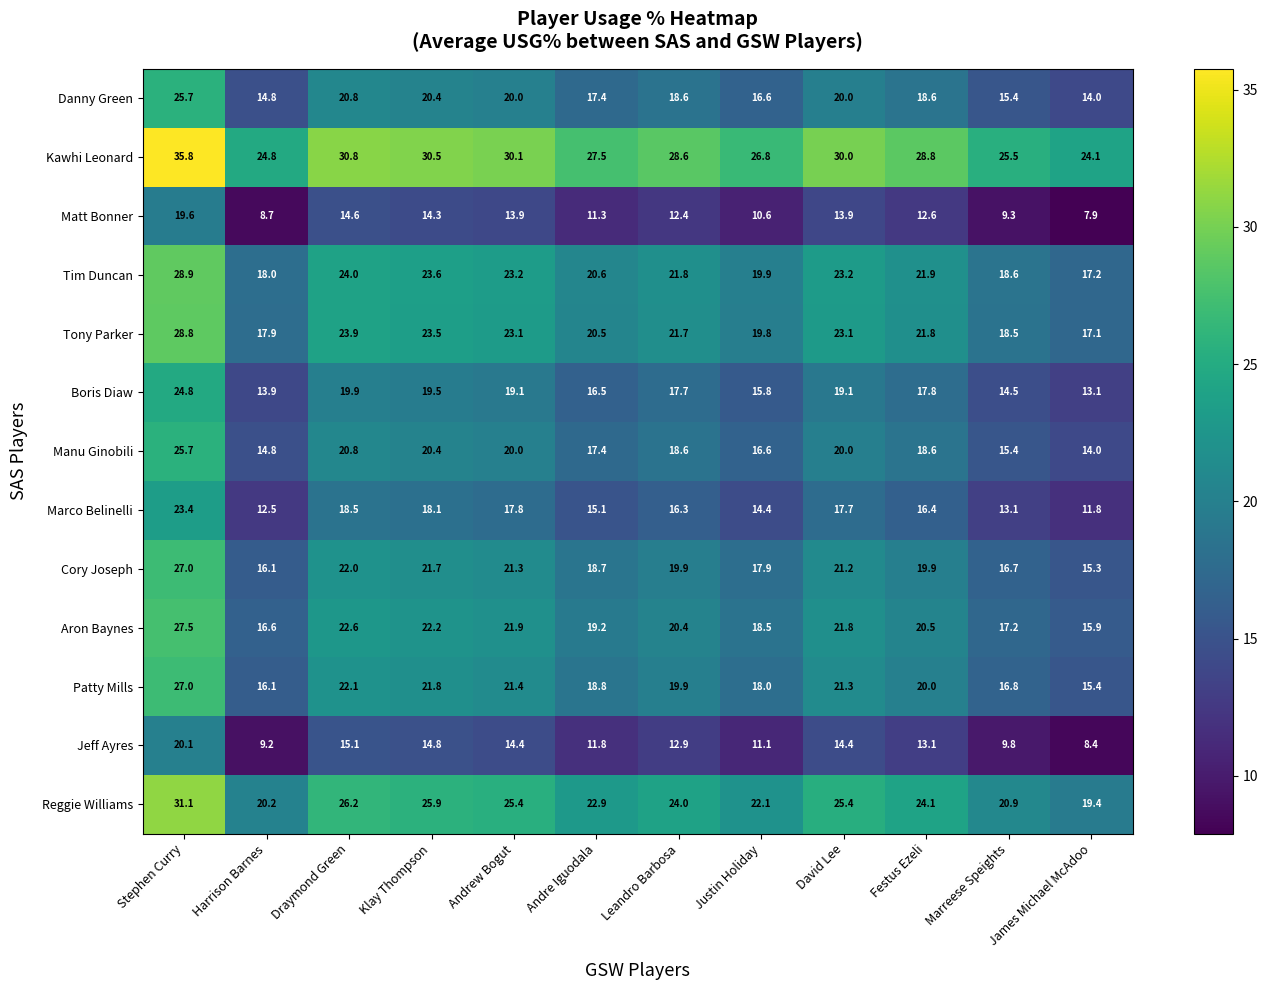

At how many categories does at least one series exceed 19?

12